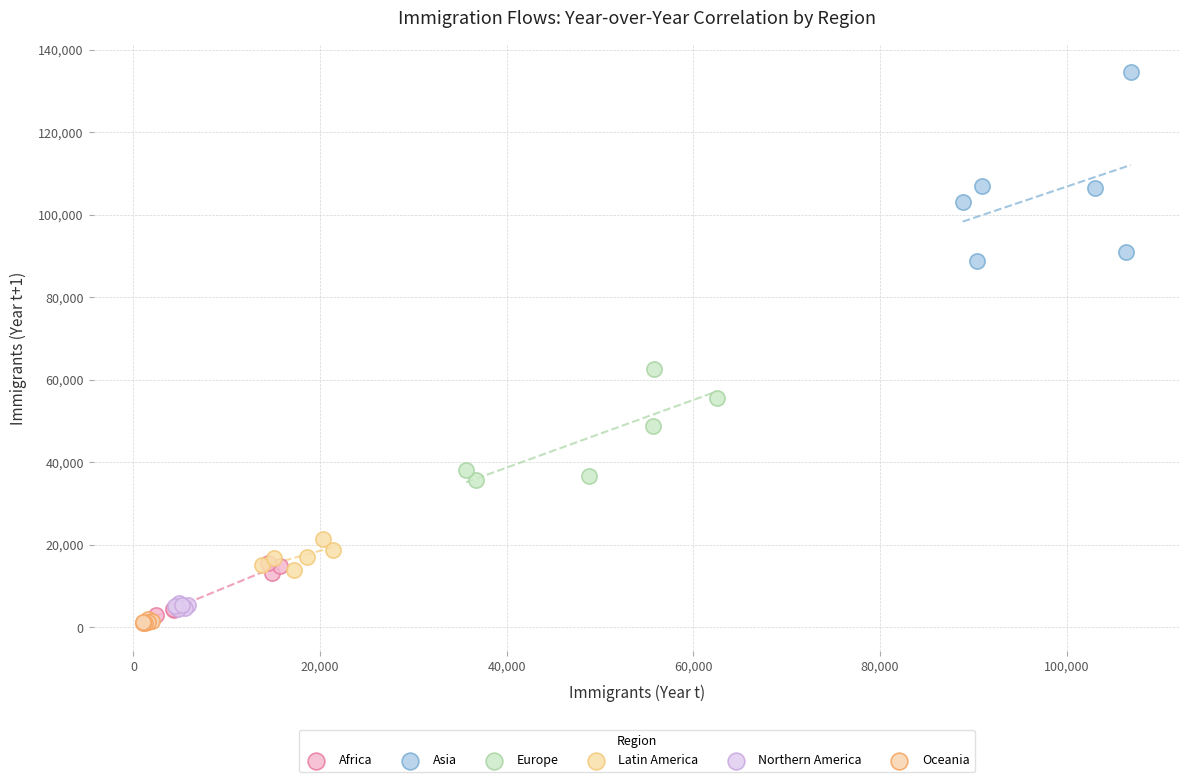

Which series contains the highest Y value?

Asia